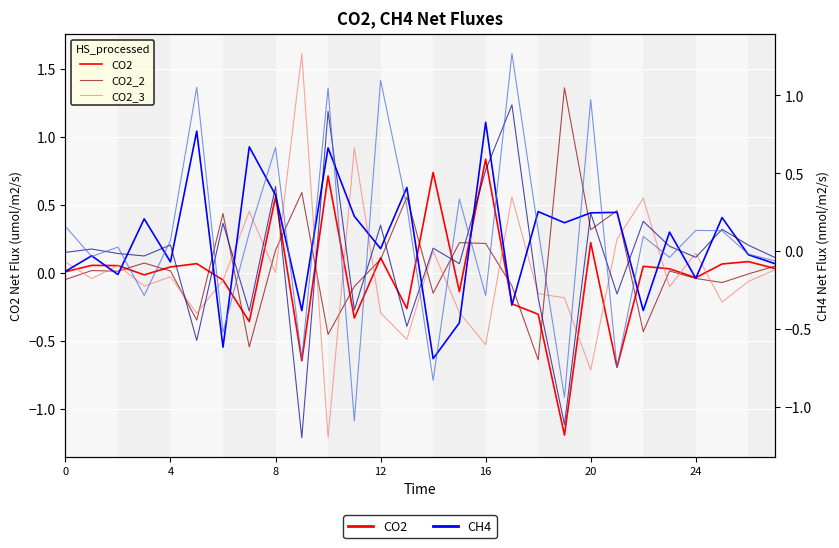

Is the value of CO2 at 13 greater than the value of CO2_3 at 20?

Yes